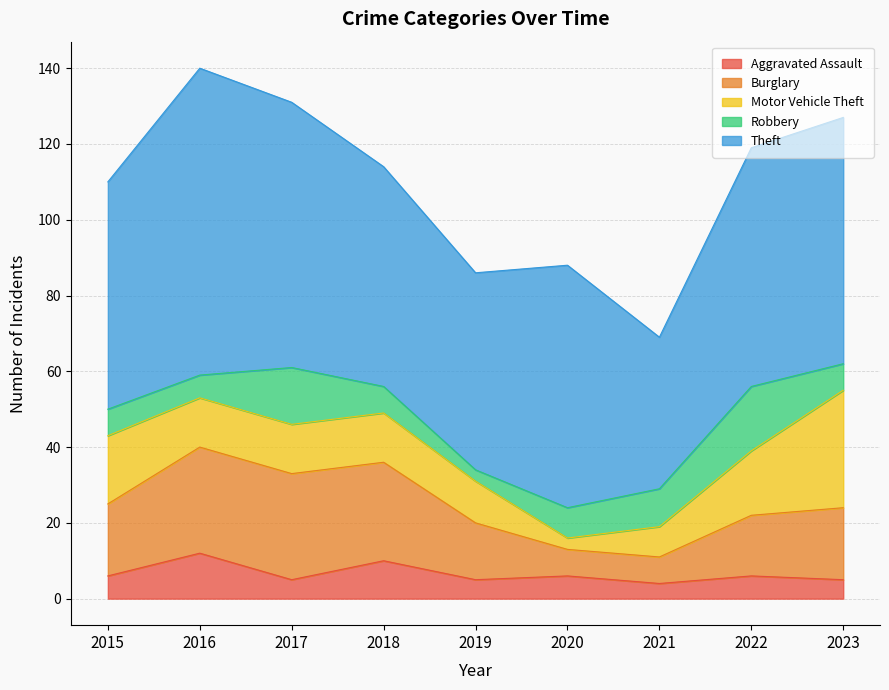

What value does the Motor Vehicle Theft series have at 2023?

31